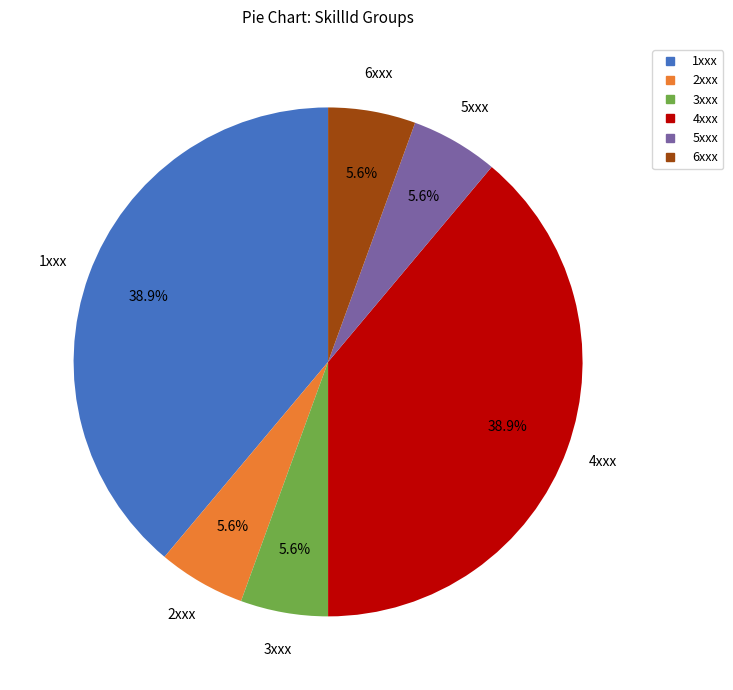

Is there a majority slice in this chart?

No